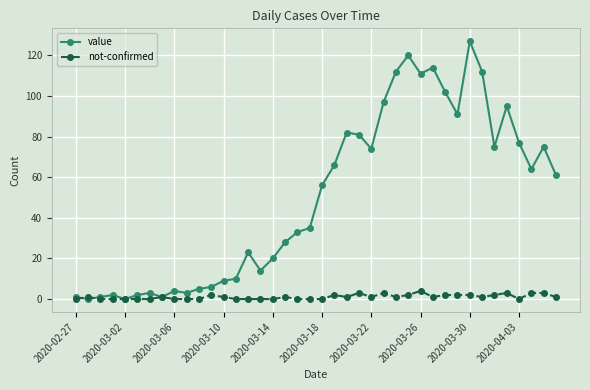

True or false: not-confirmed has more than 0 interior local peaks.

True